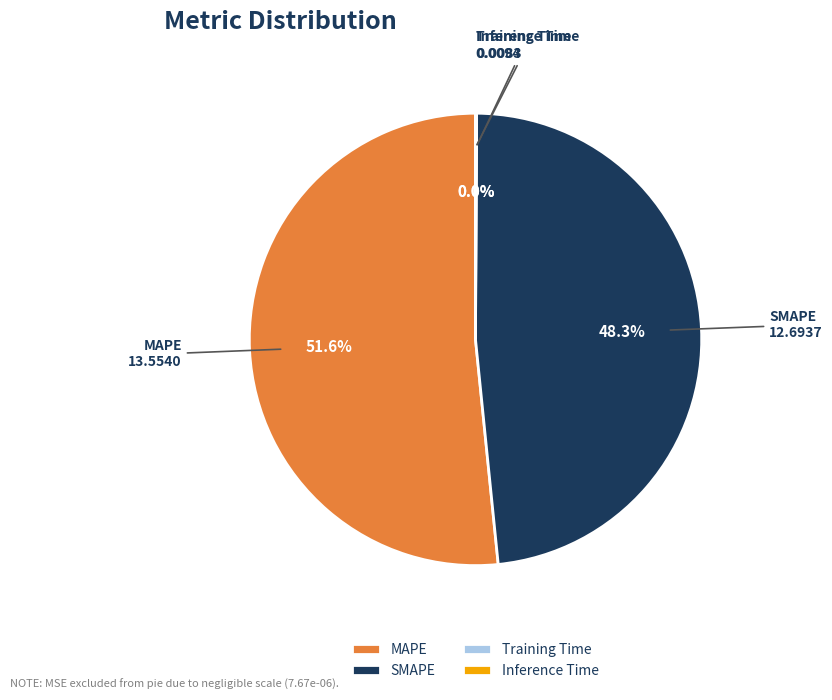

Which category has the biggest portion of the pie?

MAPE